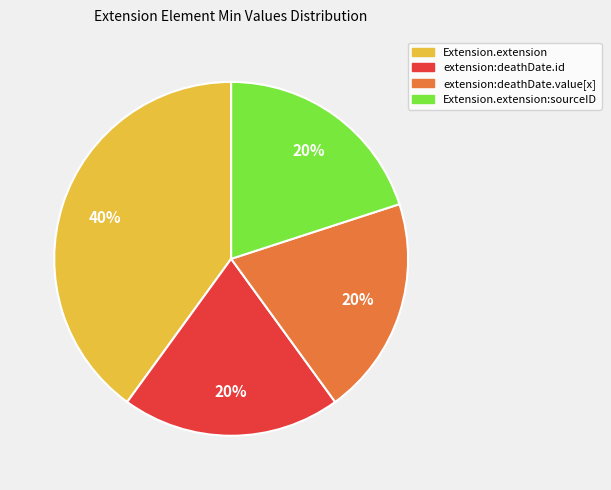

To the nearest percent, what is the difference between the largest and smallest slice percentages?

20%